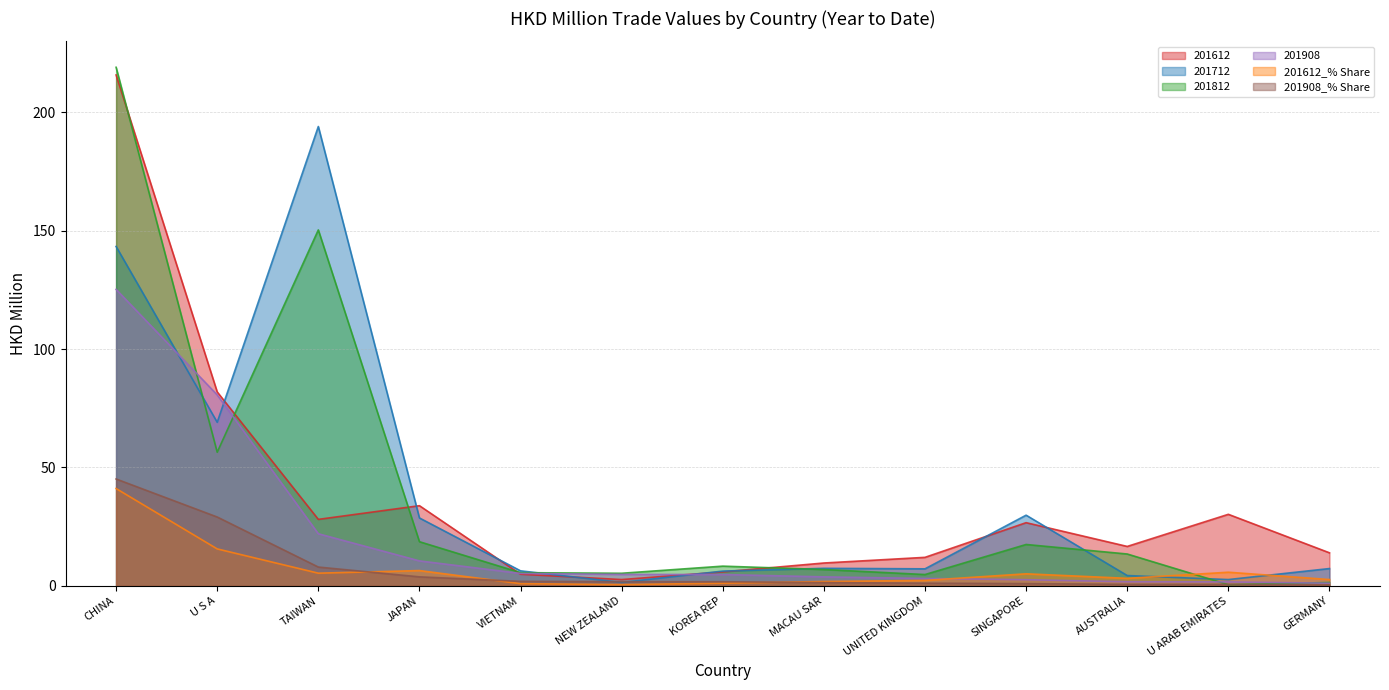

How many categories are shown in the chart?

13